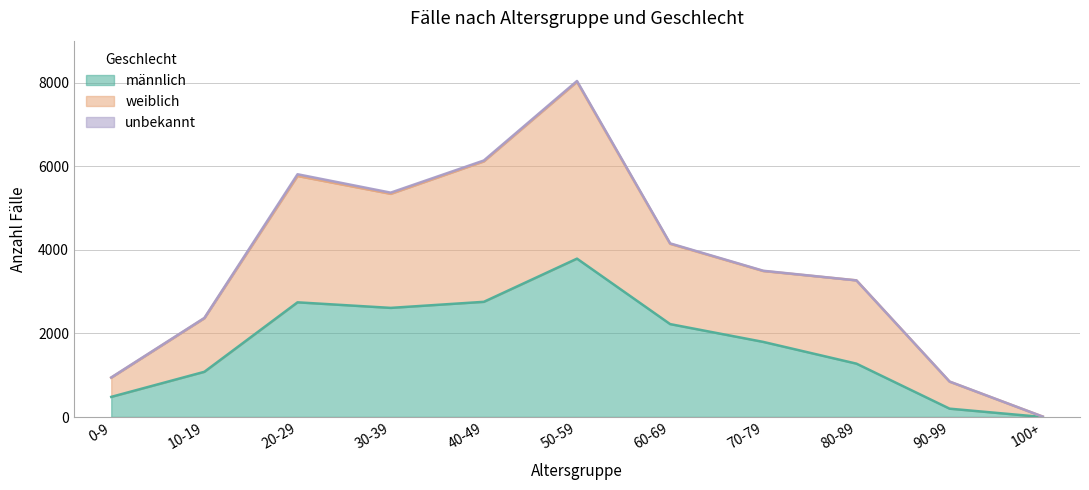

Which category has the lowest value in the männlich series?

100+